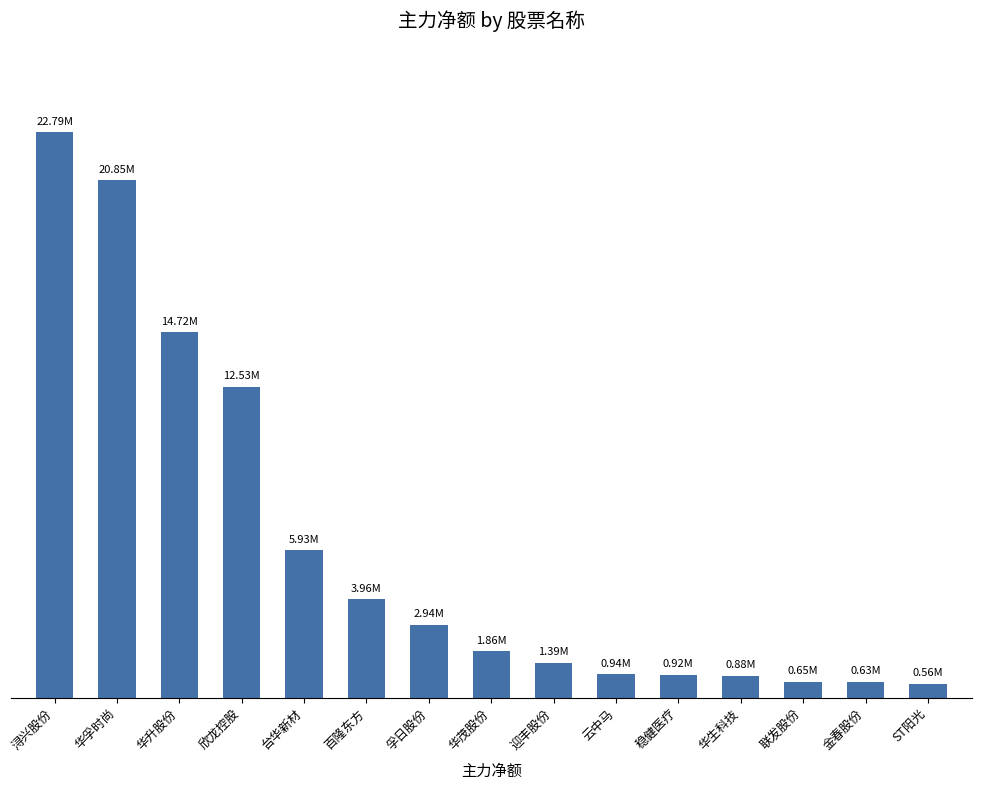

Rank the categories by value from highest to lowest.

浔兴股份, 华孚时尚, 华升股份, 欣龙控股, 台华新材, 百隆东方, 孚日股份, 华茂股份, 迎丰股份, 云中马, 稳健医疗, 华生科技, 联发股份, 金春股份, ST阳光